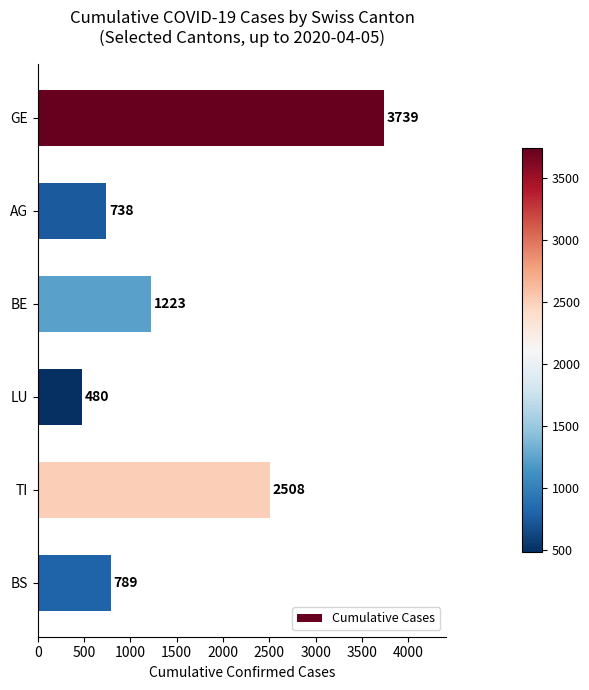

How many values are below 1223?

3